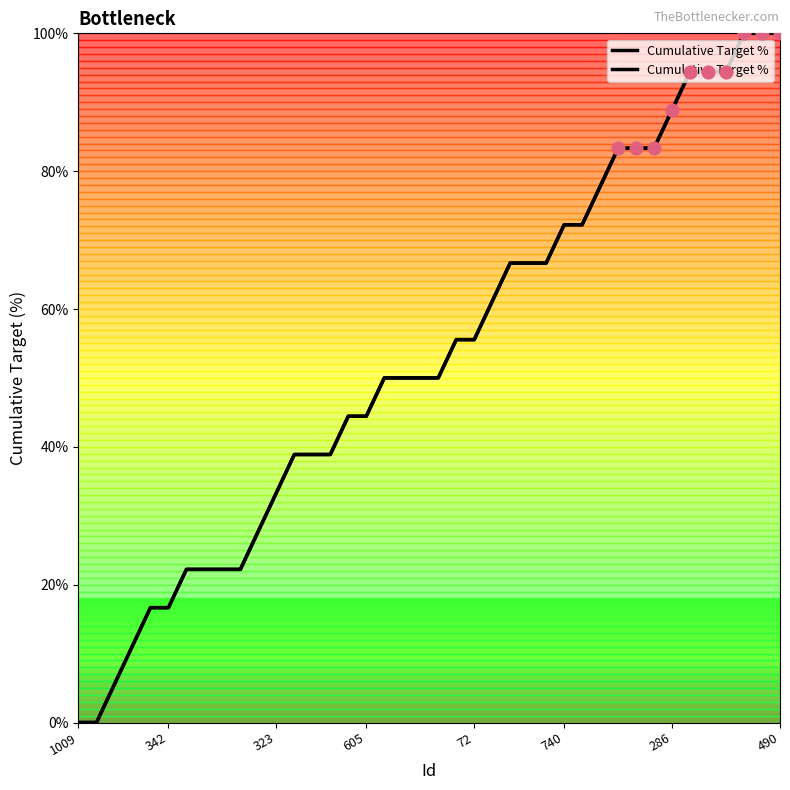

What is the ratio of the value at 27 to the value at 31?

0.9